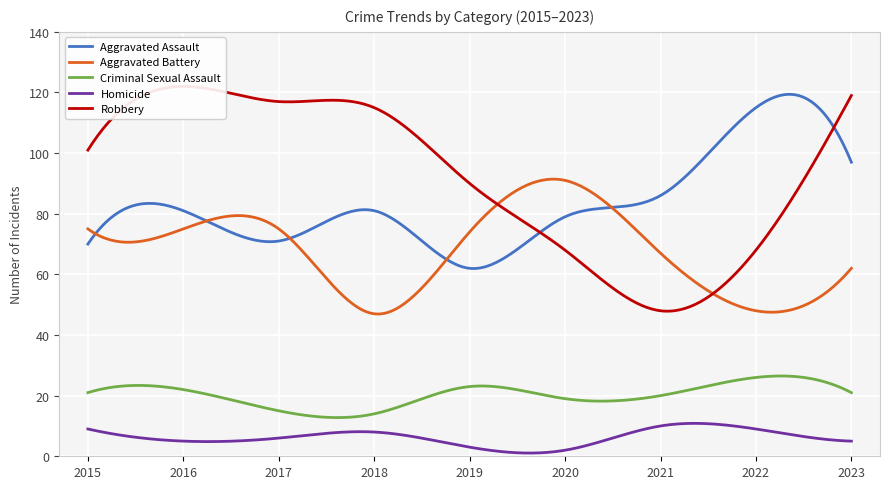

How many interior local valleys does the Robbery series have?

1